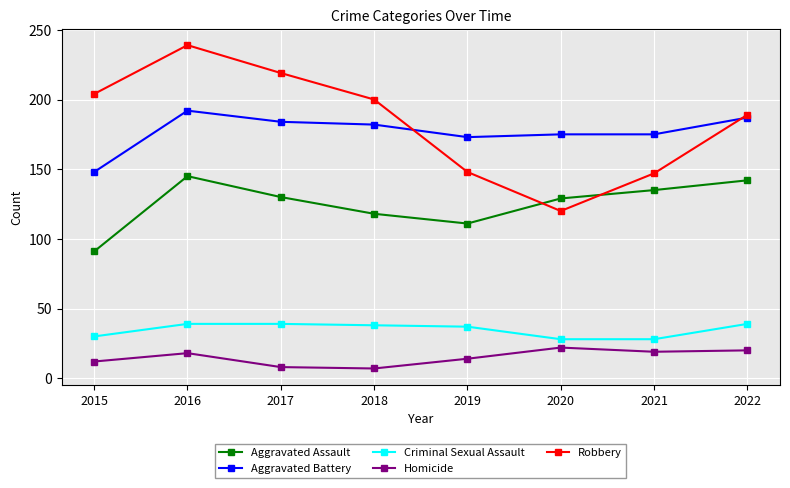

True or false: Aggravated Battery and Homicide cross at least once.

False